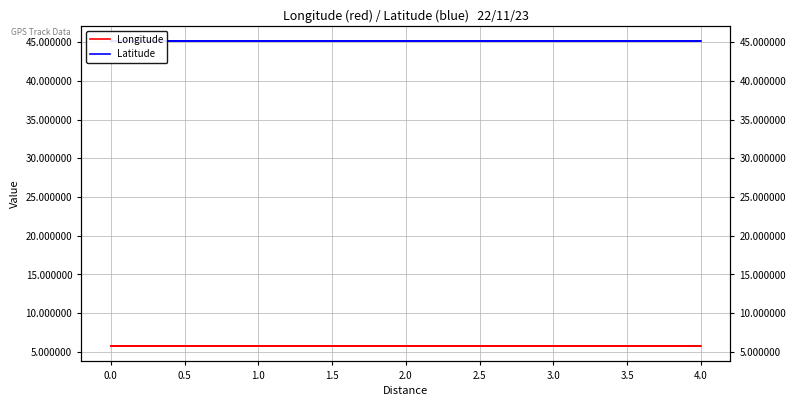

True or false: Latitude has more than 1 points higher than both neighbors.

True